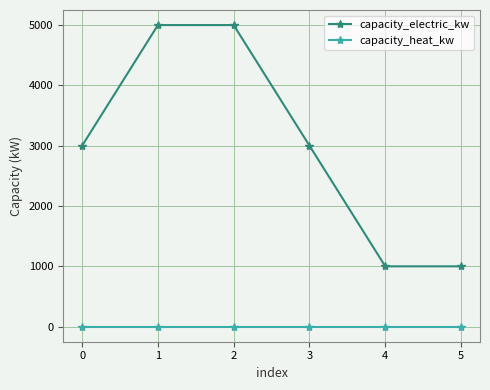

The value of capacity_heat_kw at 1 is 0. True or false?

True